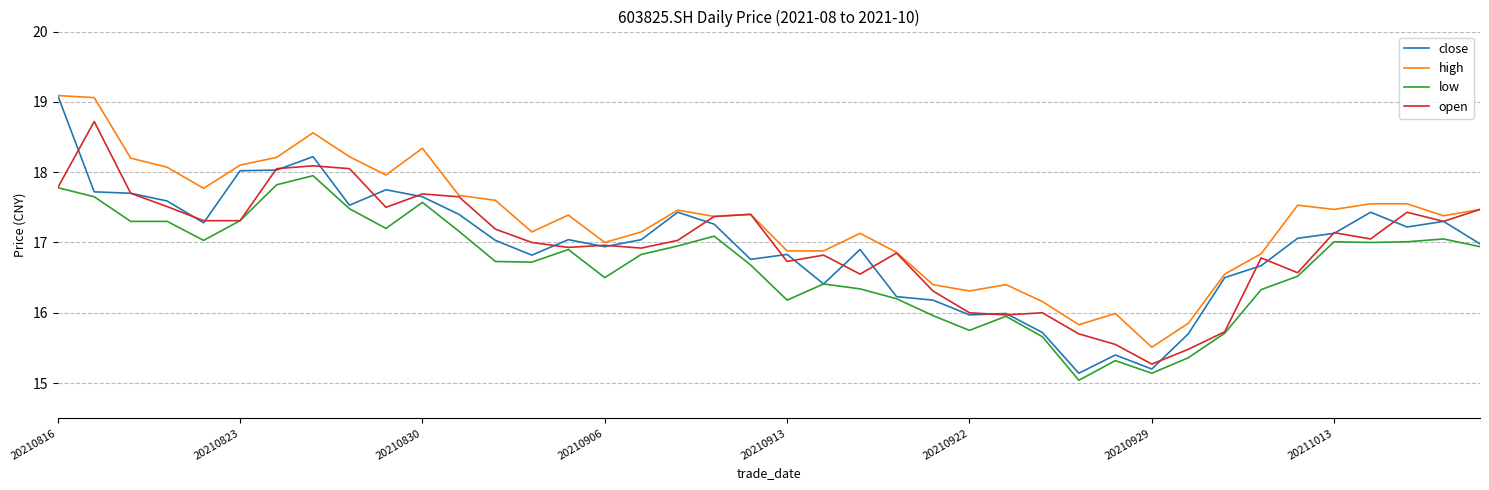

Which series has the largest total across all categories?

high